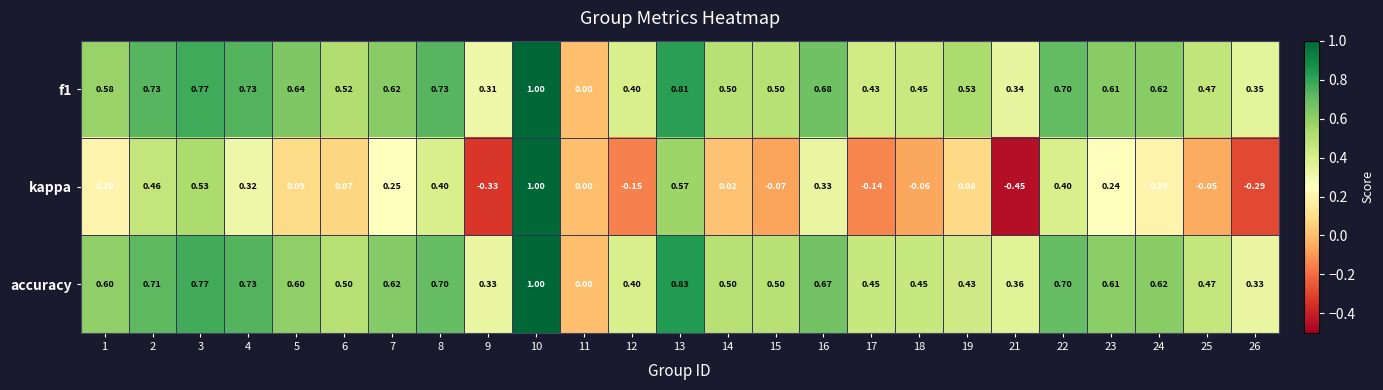

Which series has the widest spread of values?

kappa